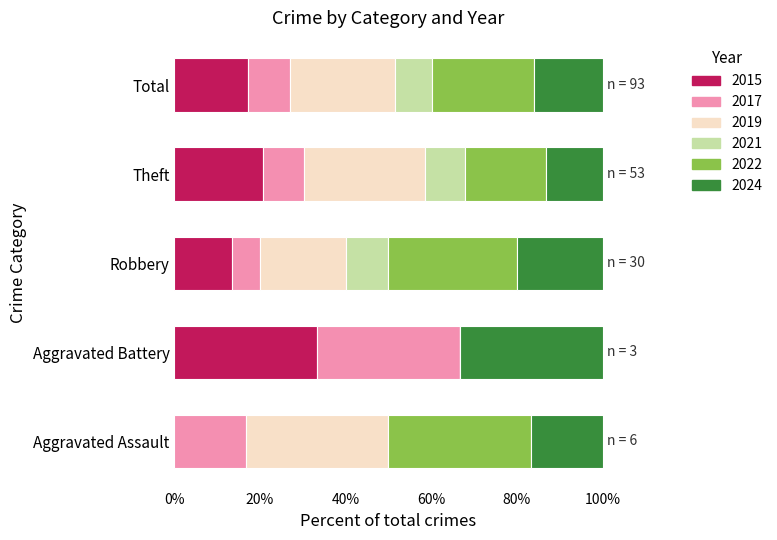

How many data points in 2015 are above 17?

3